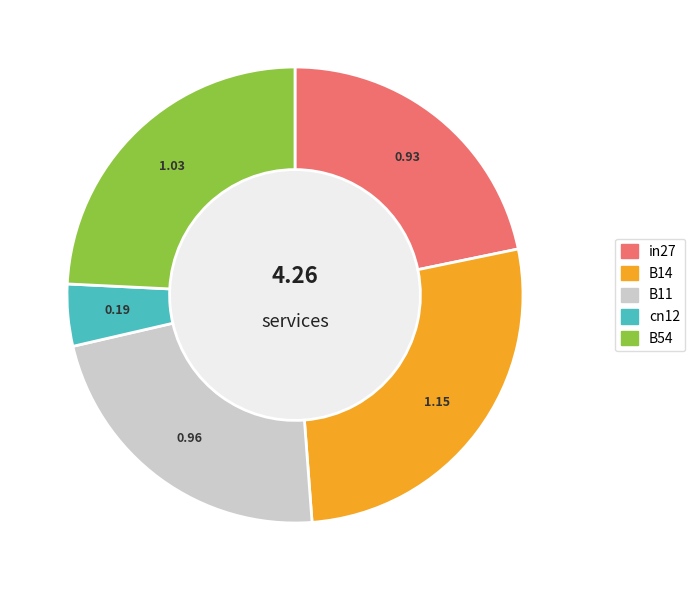

Is it true that B14 is 27% of the pie?

True